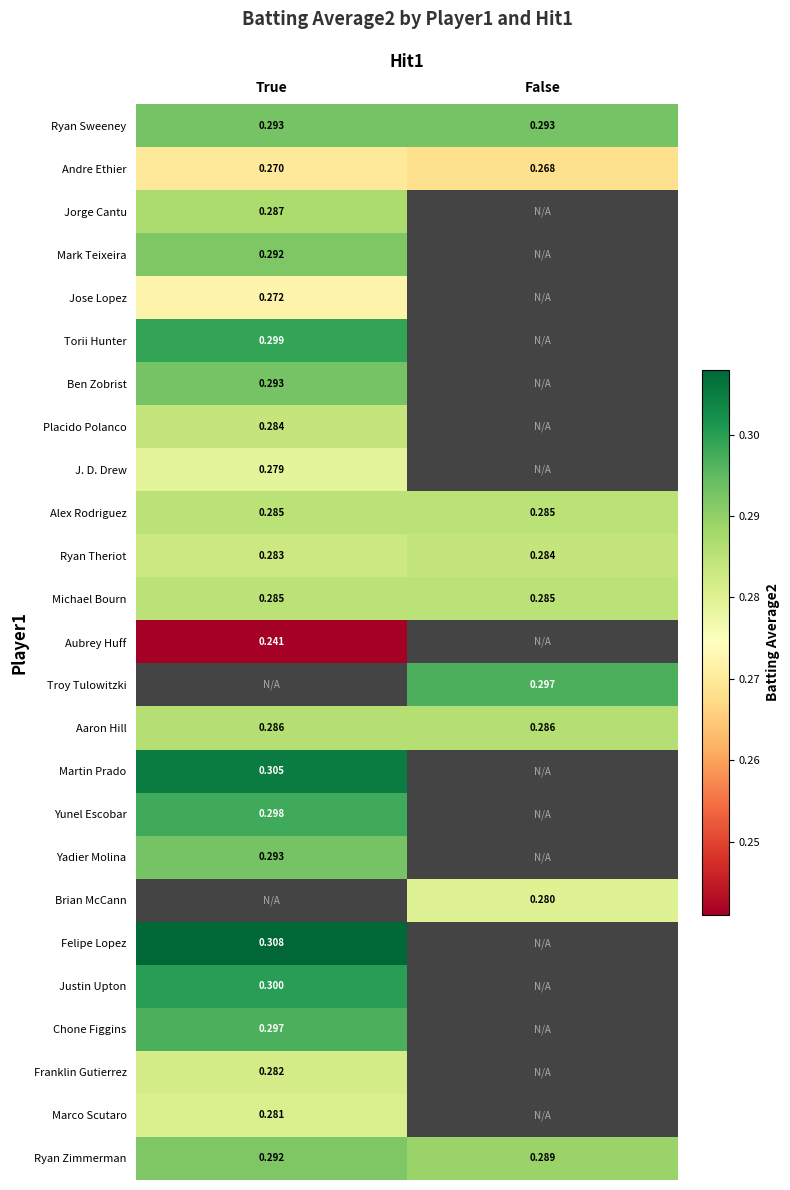

At which label does Ryan Theriot reach its minimum?

True